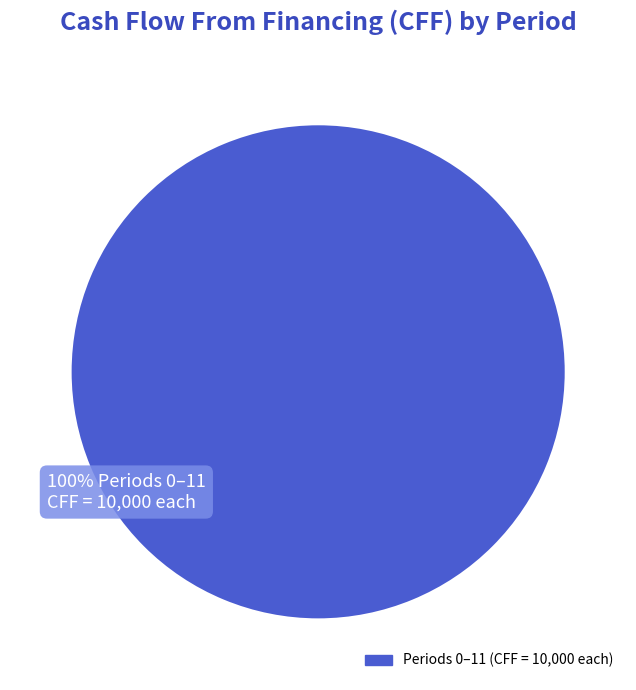

To the nearest percent, what percentage of the pie is Period 4?

8%